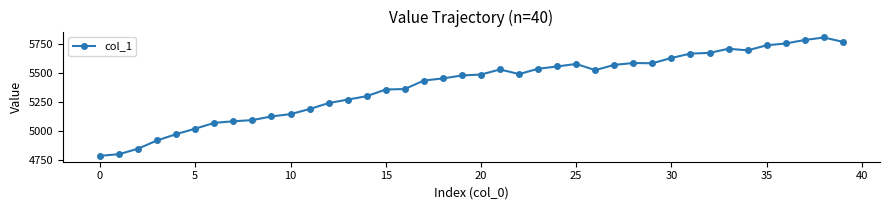

What is the maximum value shown in the chart?

5811